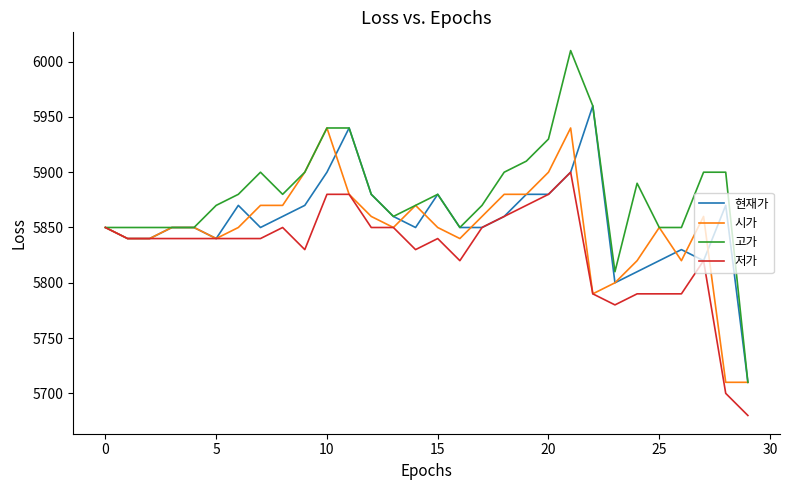

Which series has the largest total across all categories?

고가